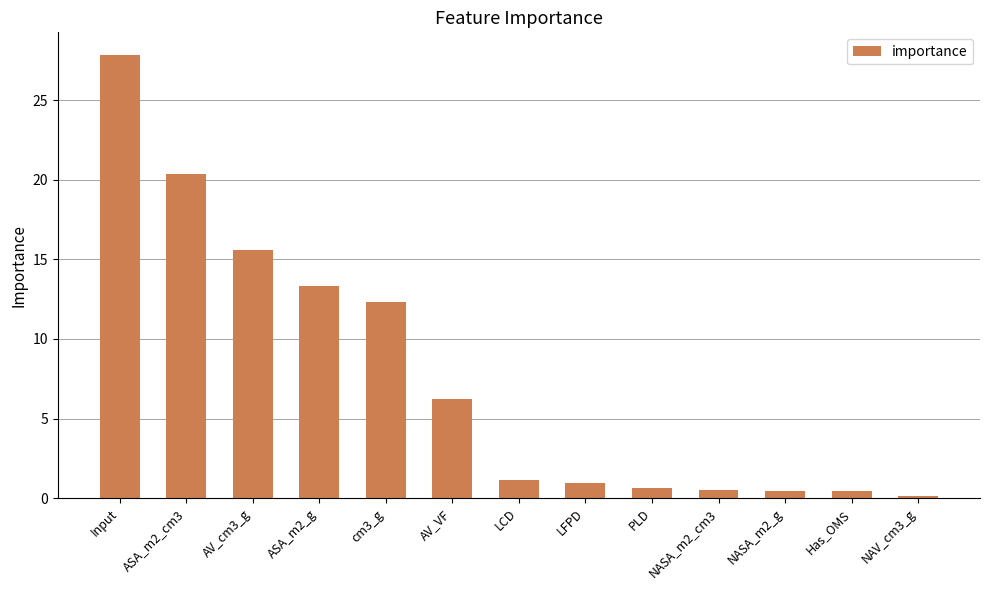

What is the change in value from cm3_g to LFPD?

-11.4